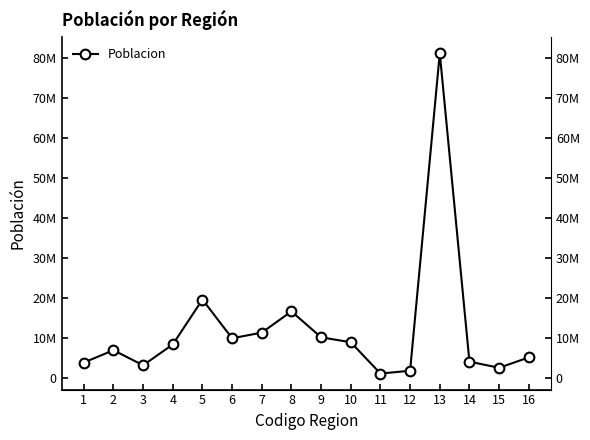

What is the value of the 2nd point from the left?

6918540